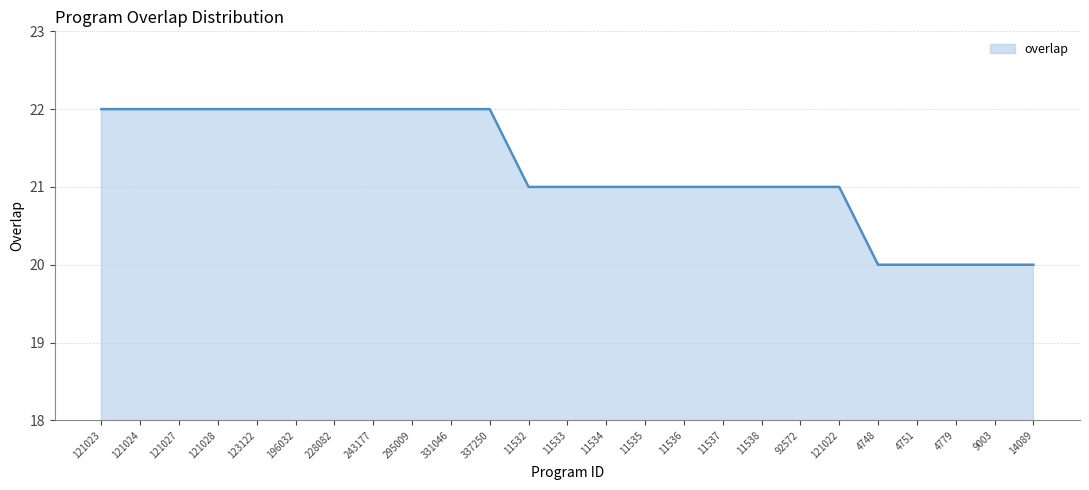

What is the smallest value displayed?

20